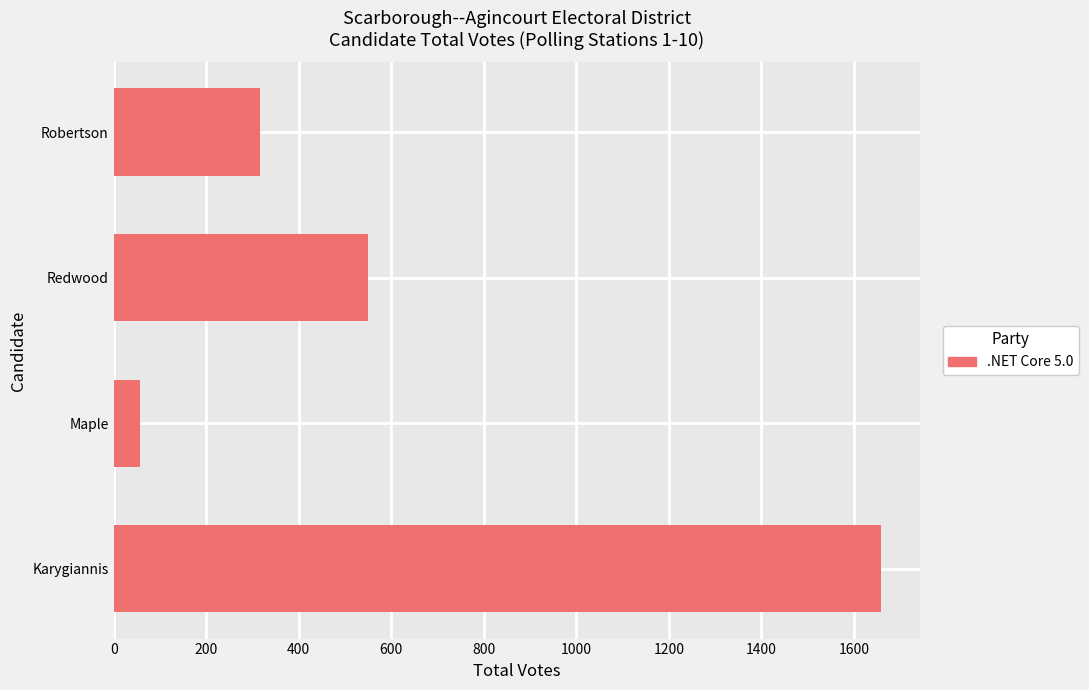

Reading bottom to top, extract all data points from this chart.

Karygiannis=1659	Maple=56	Redwood=549	Robertson=316